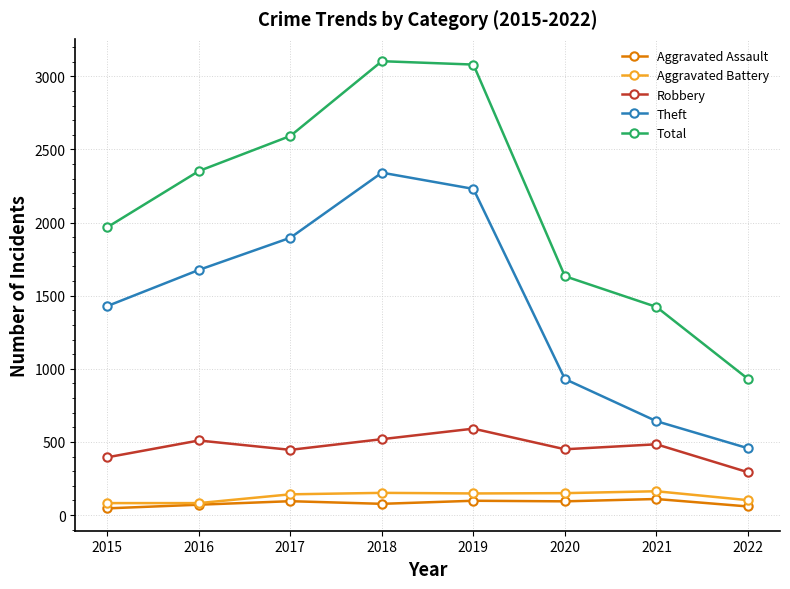

What is the average value of the Robbery series?

461